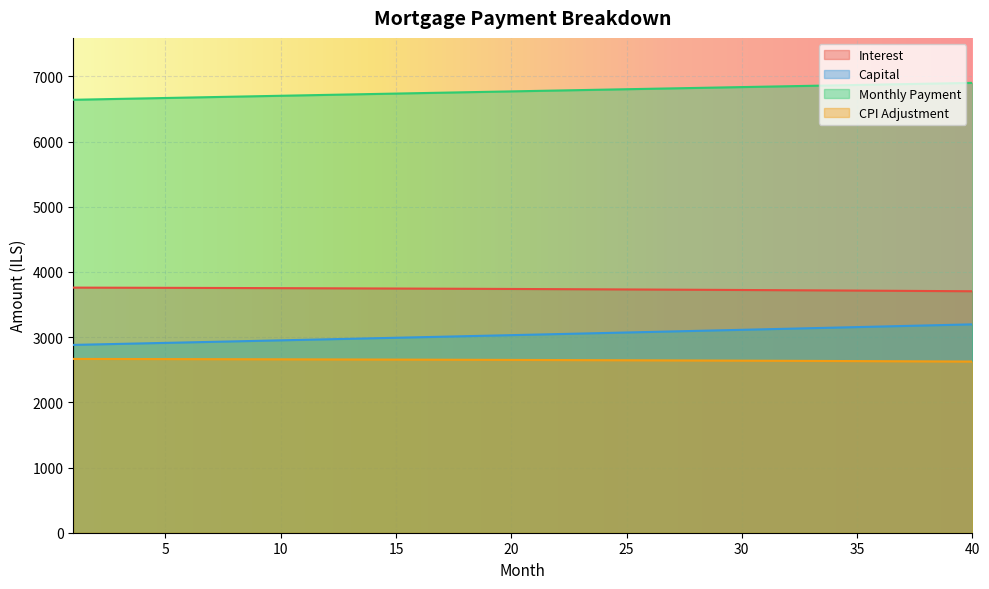

True or false: interest has a value of 3725.1 at 29.

True